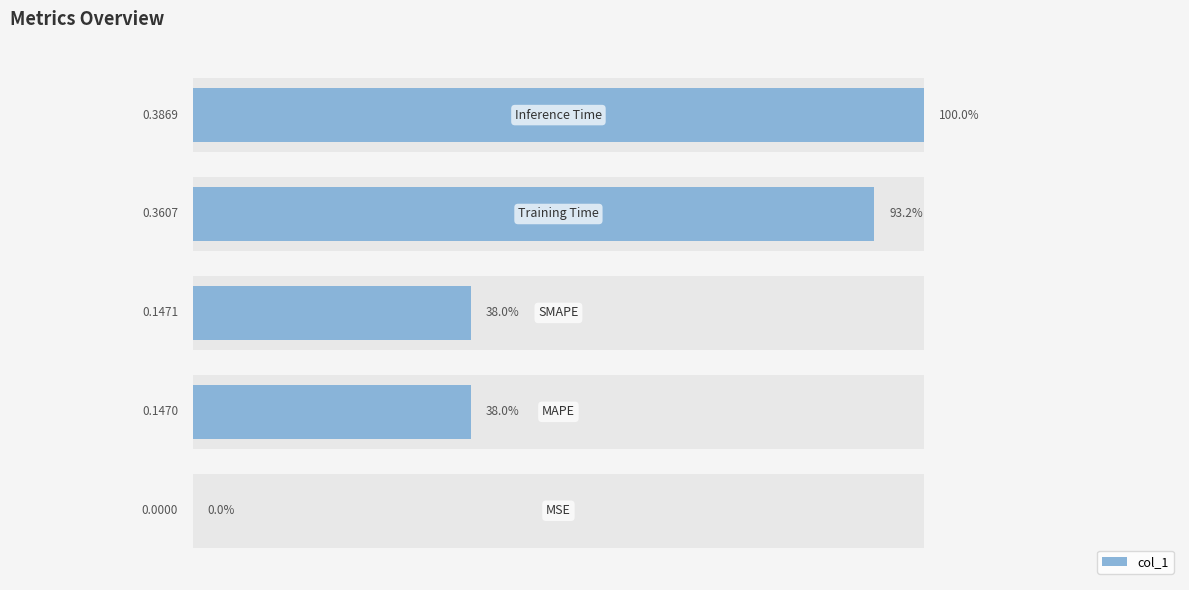

What value does the data have at 2?

0.4